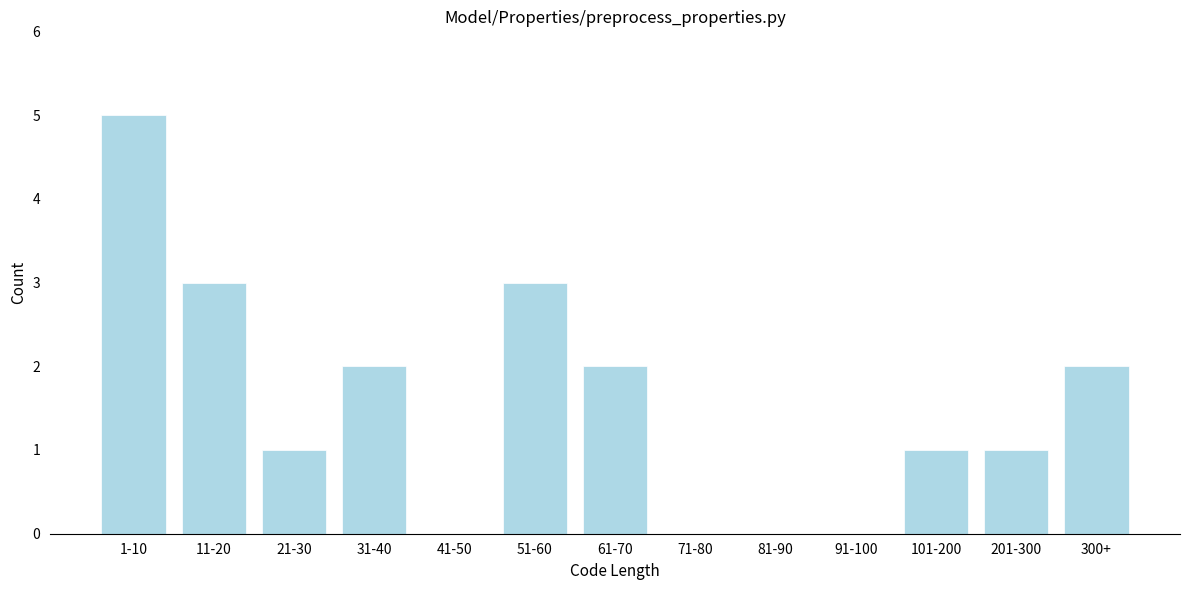

Reading left to right, extract all data points from this chart.

1-10=5	11-20=3	21-30=1	31-40=2	41-50=0	51-60=3	61-70=2	71-80=0	81-90=0	91-100=0	101-200=1	201-300=1	300+=2